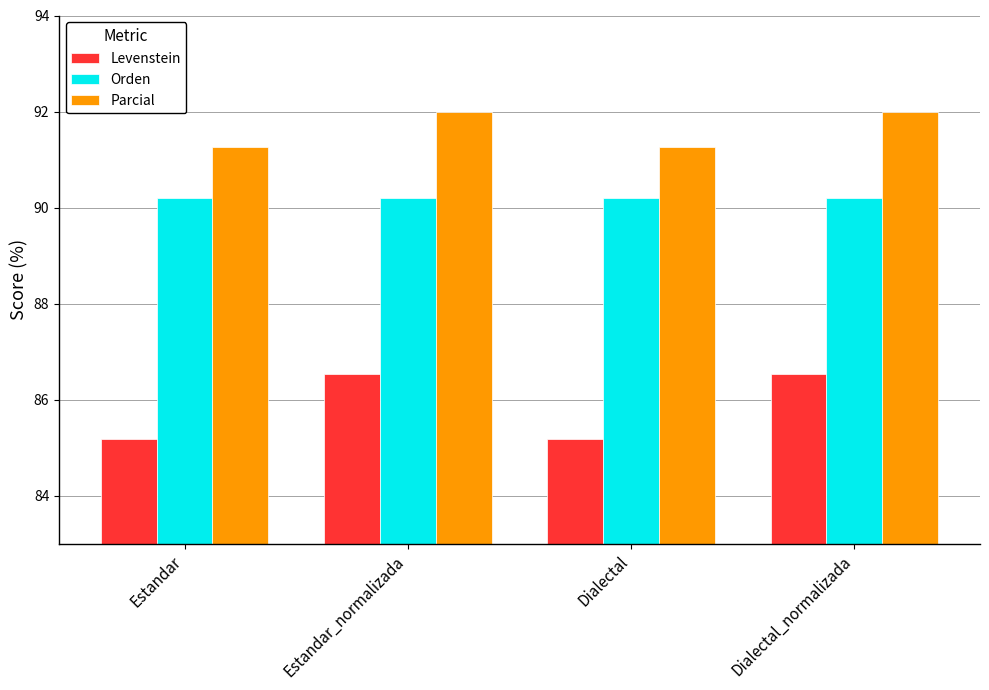

What is the highest value of the Orden series?

90.2